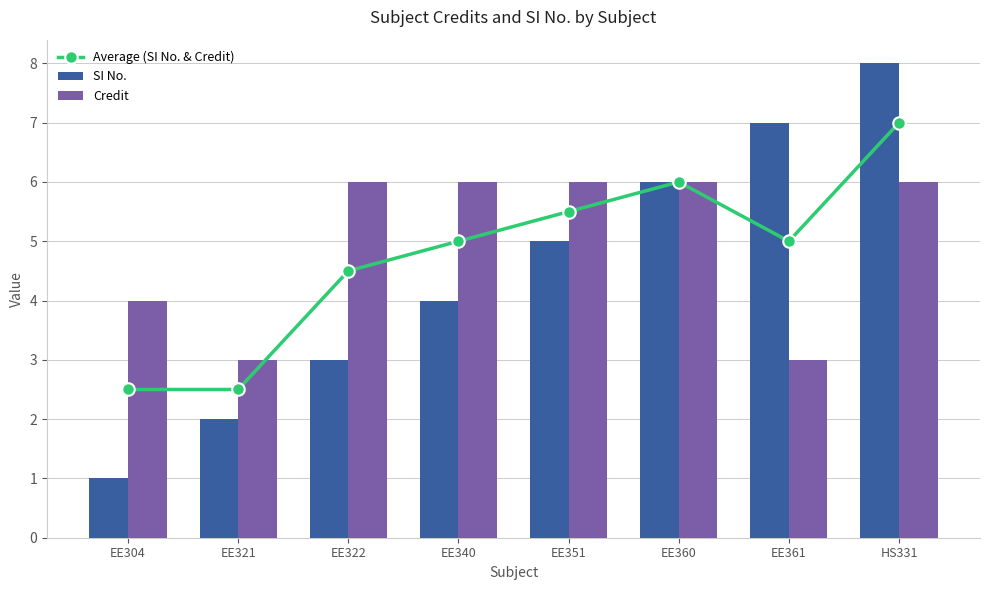

The value of SI No. at EE322 is 5.0. True or false?

False